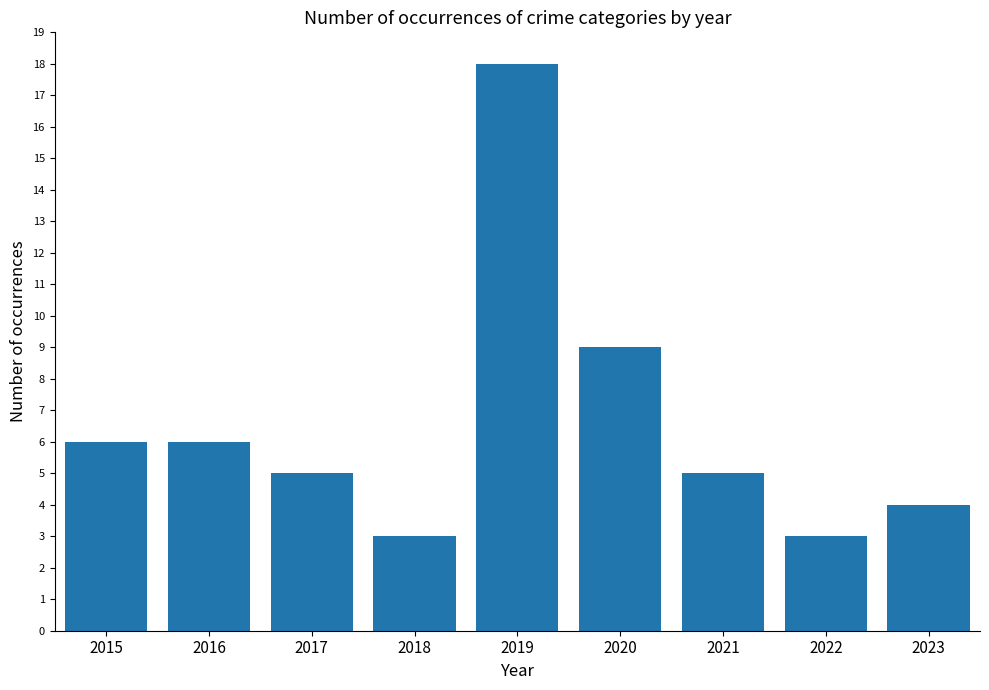

Count the number of categories in the chart.

9